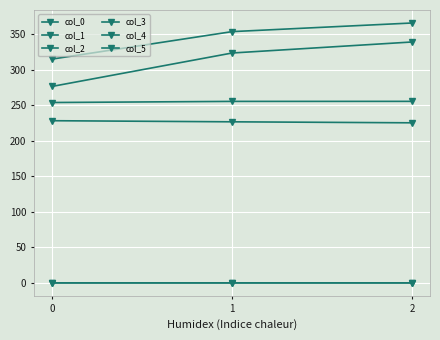

Which category has the lowest value across all series?

2